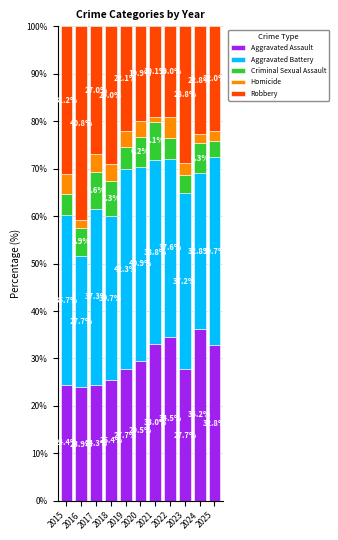

At which label does Aggravated Assault reach its peak?

2024